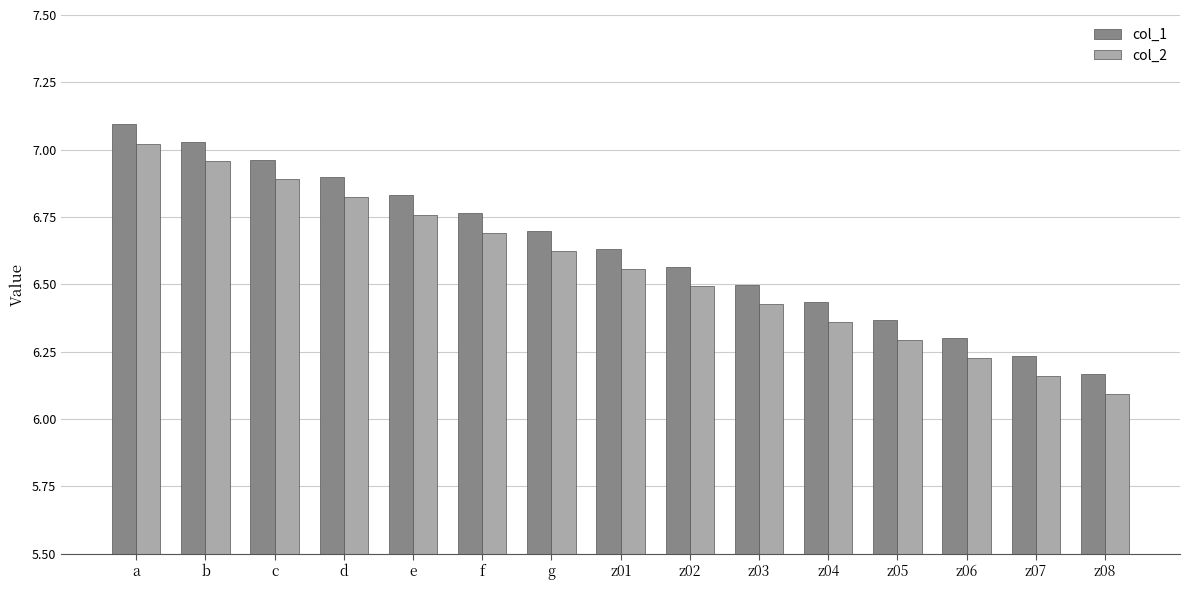

List the labels in order of col_2 value, largest first.

a, b, c, d, e, f, g, z01, z02, z03, z04, z05, z06, z07, z08